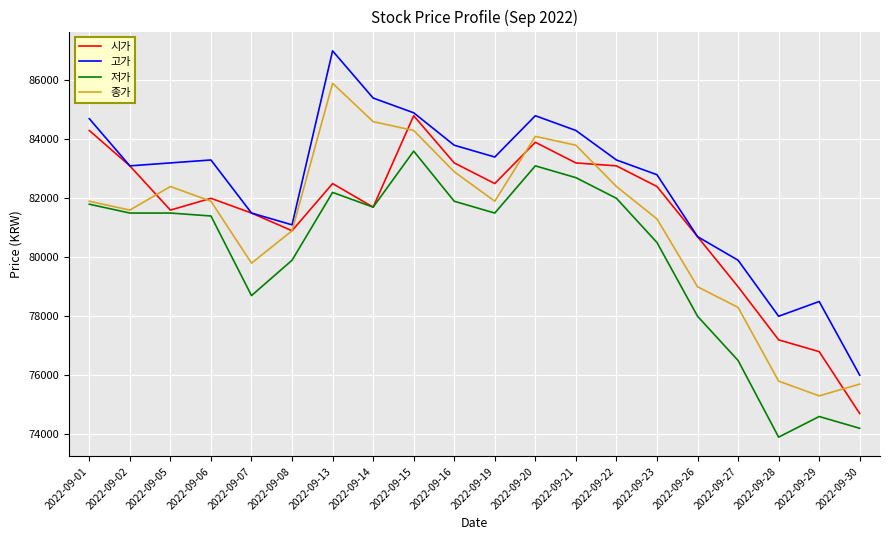

Does the chart have visible grid lines?

Yes